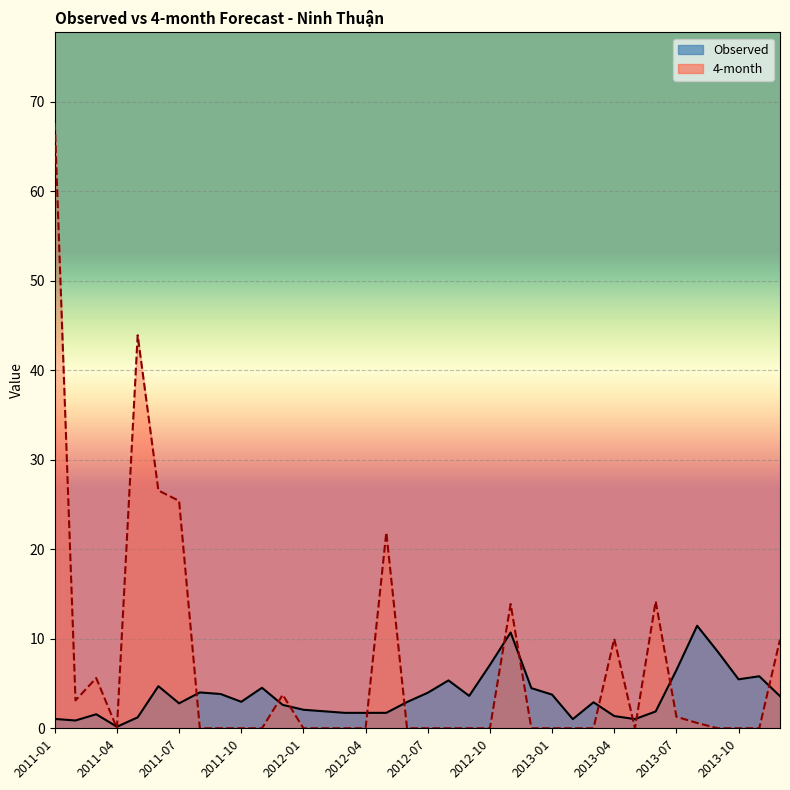

How many lines are shown in the chart?

2